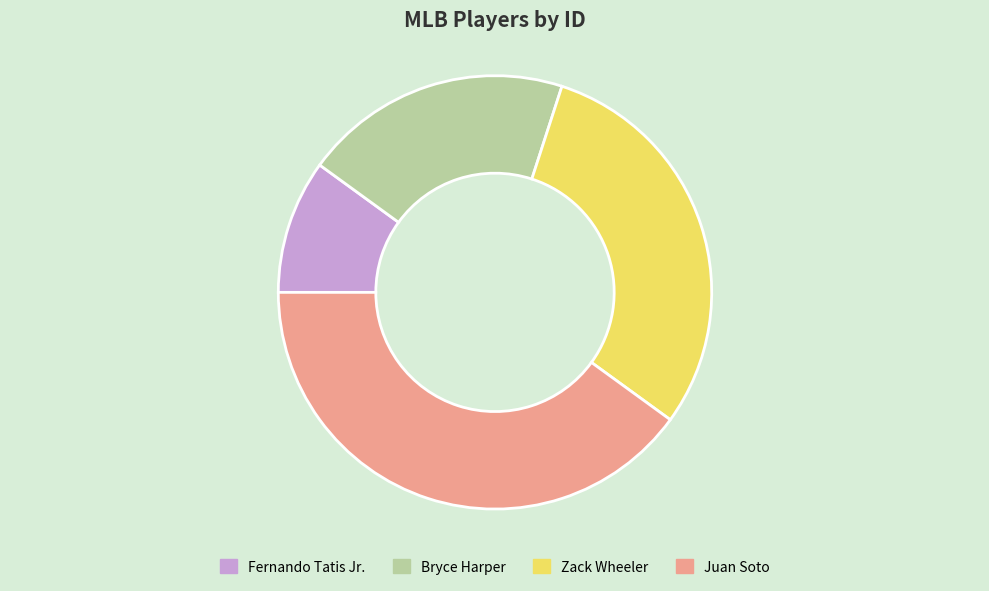

Which slice is the smallest?

Fernando Tatis Jr.